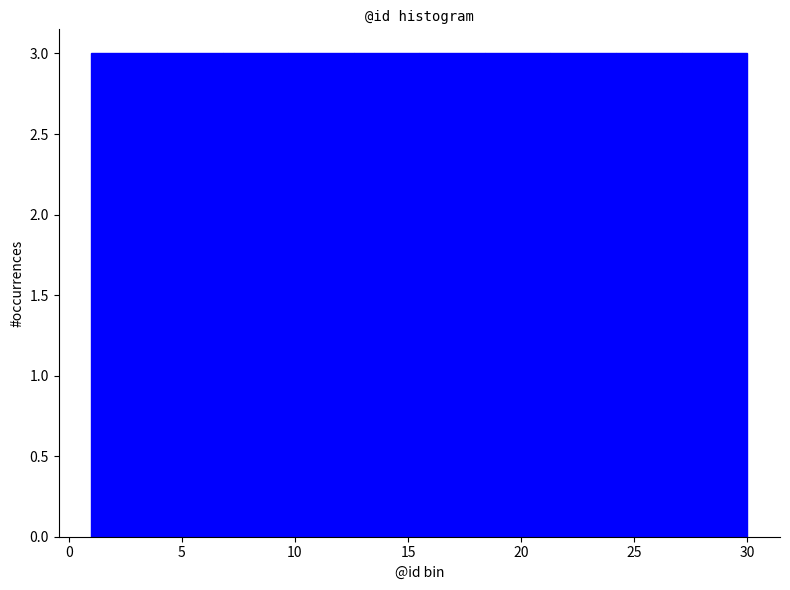

What is the height of the bar covering 21.3 to 24.2 on the x-axis? Neither the bar edges nor the heights are printed on the chart, so give them approximately, as read against the axes.

3